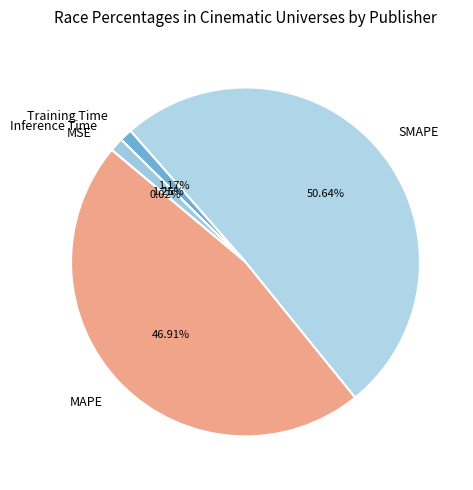

What is the largest slice in the pie chart?

SMAPE